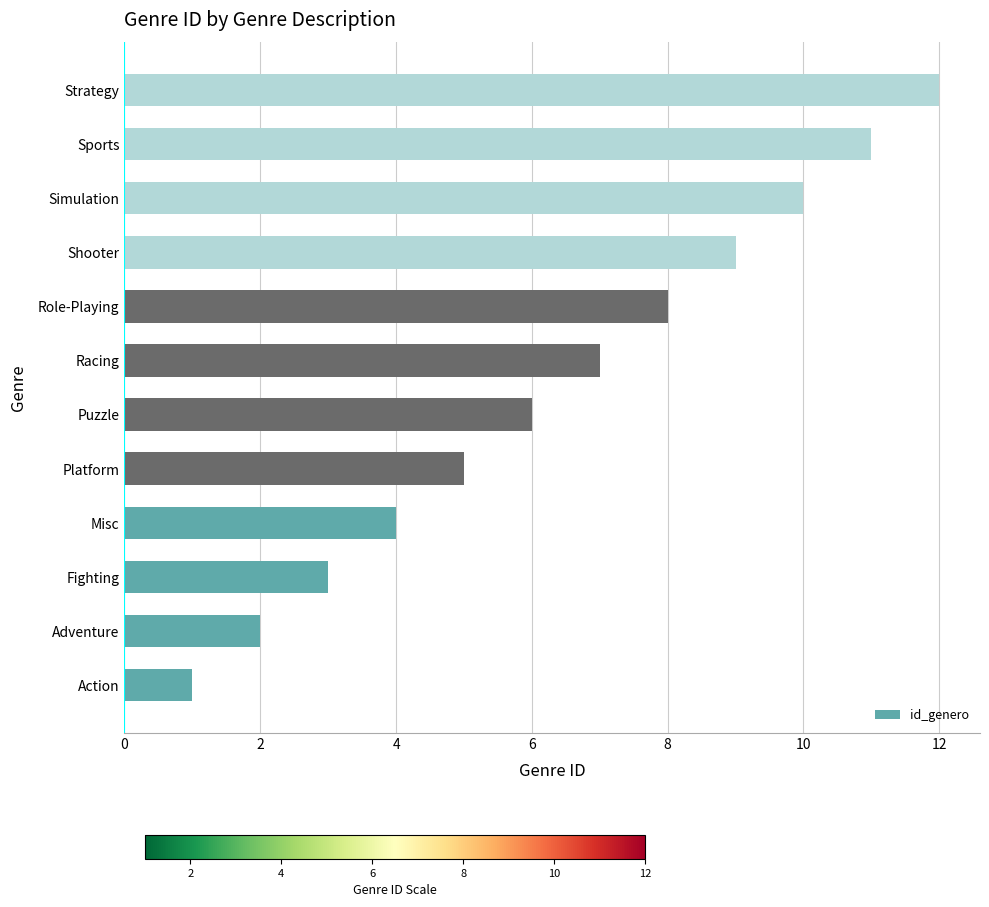

True or false: the data shows 17 at Sports.

False